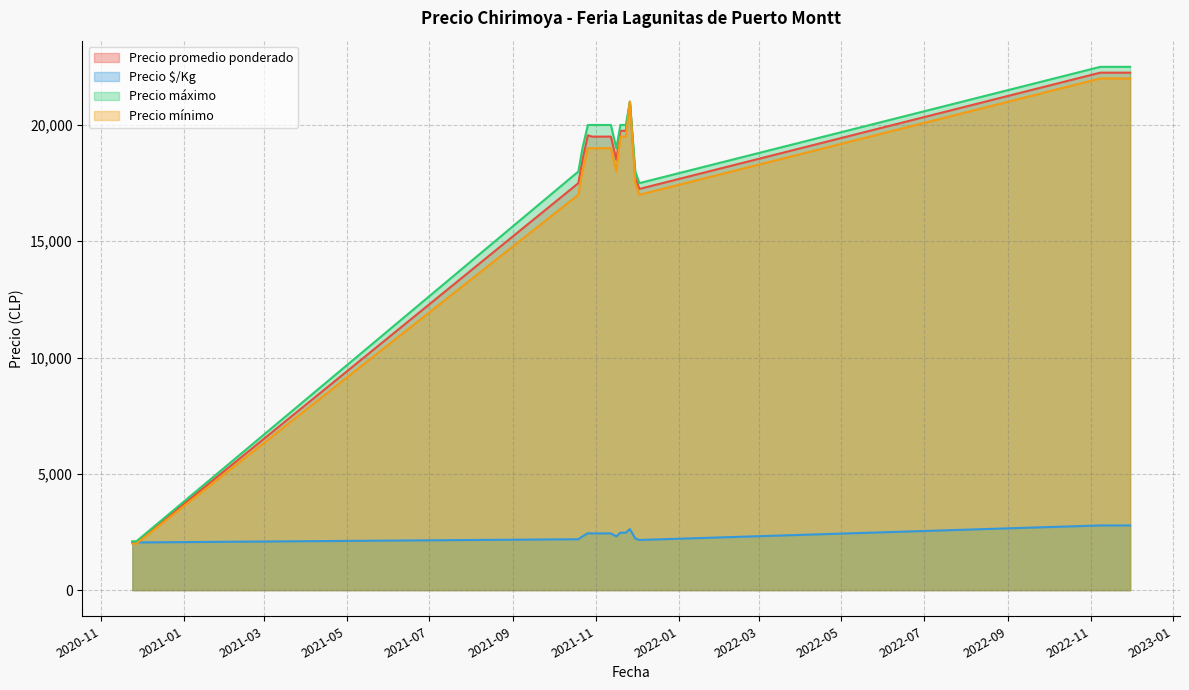

What is the average value of the Precio máximo series?

18652